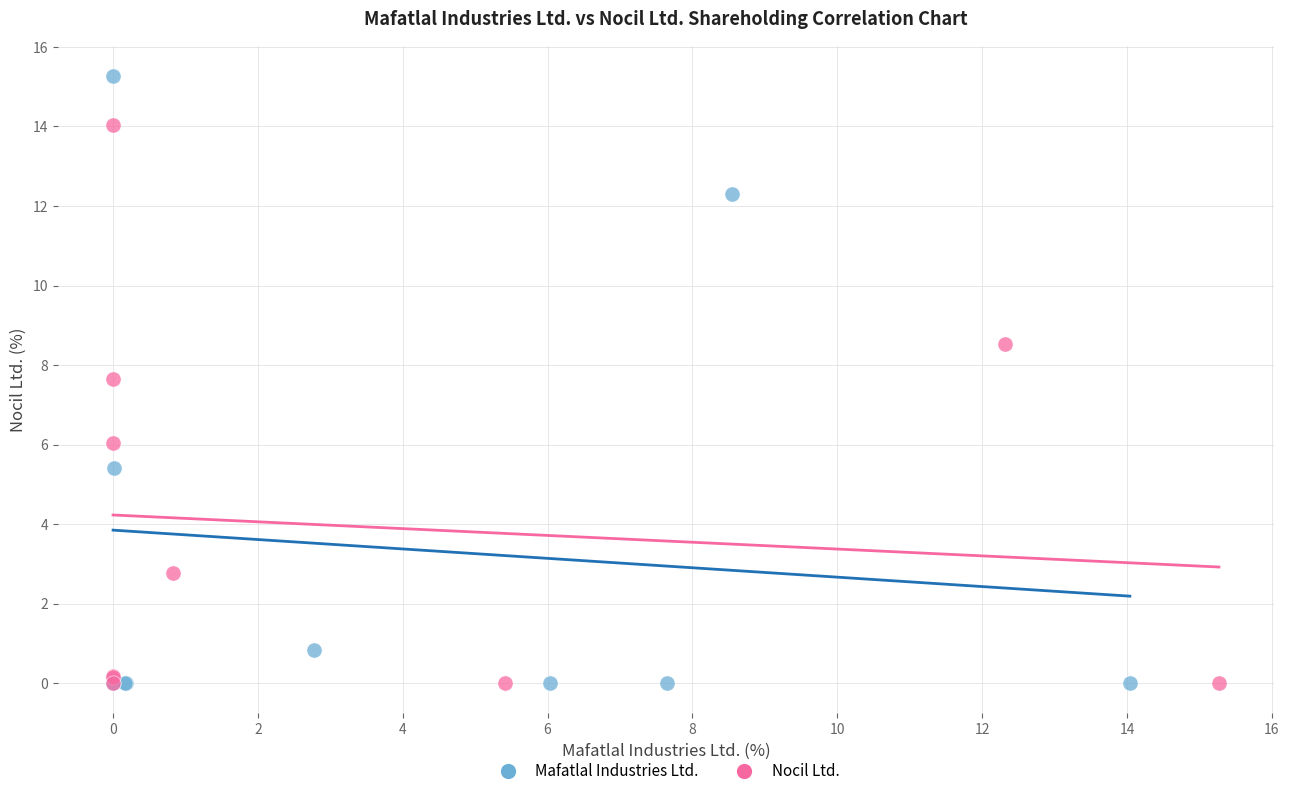

Which series has the widest spread of Y values?

Mafatlal Industries Ltd.